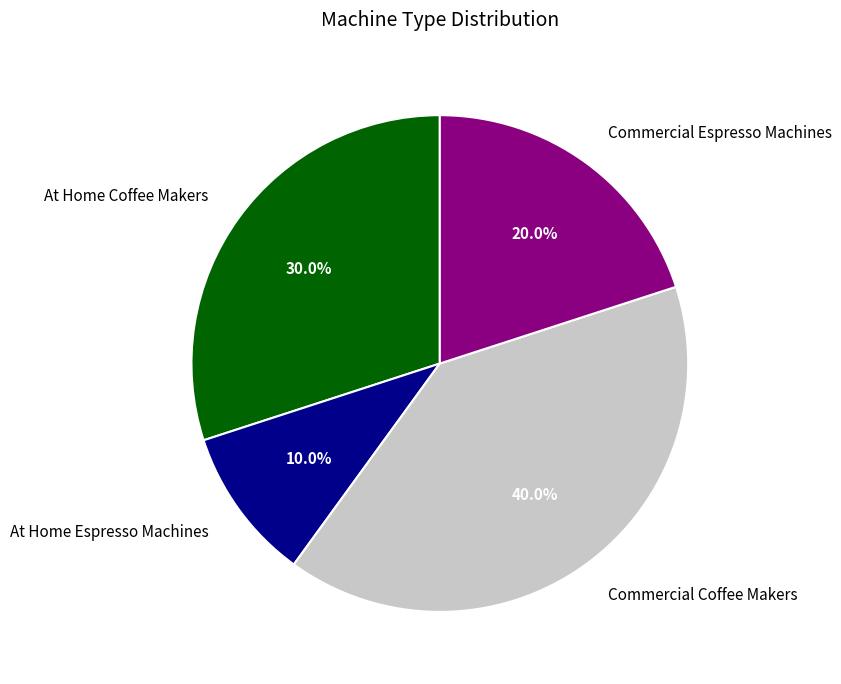

Which category has the biggest portion of the pie?

Commercial Coffee Makers